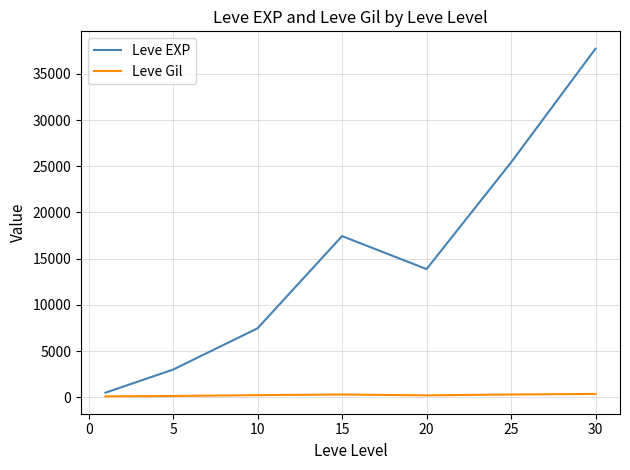

What is the greatest value displayed?

37715.0